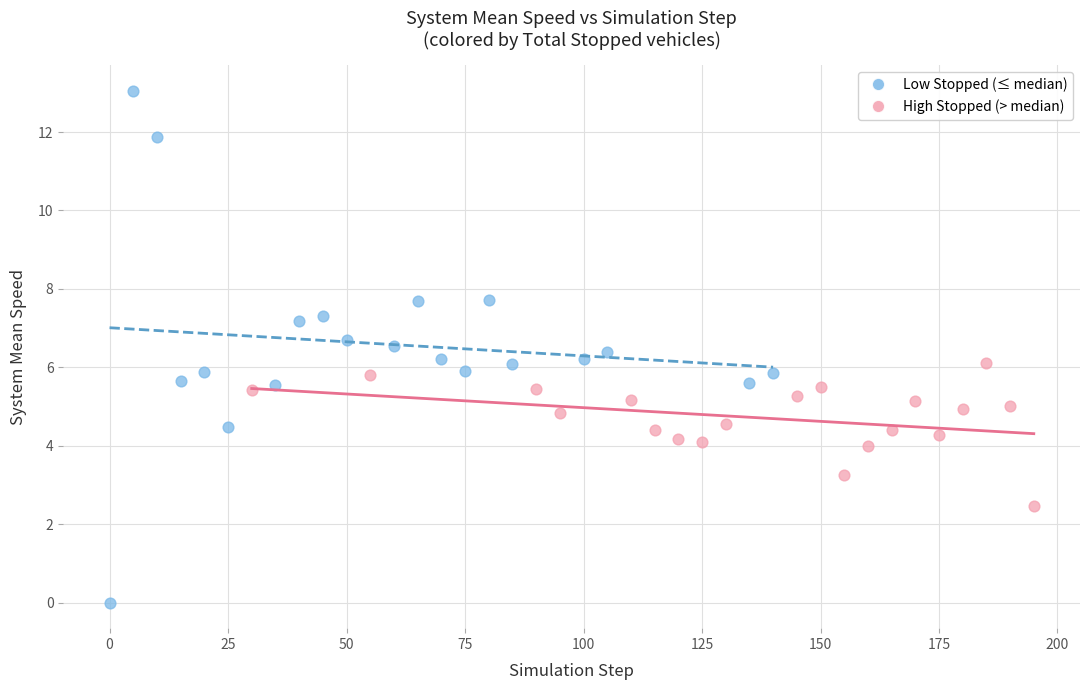

Which series has the widest spread of Y values?

Low Stopped (≤ median)